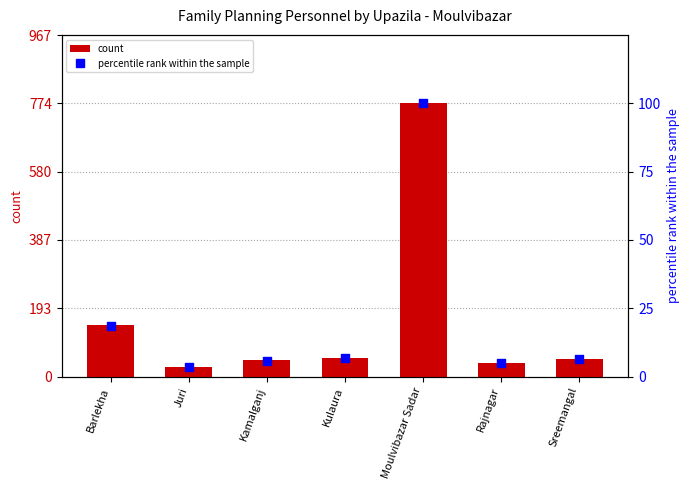

What is the total value across all series at Juri?

31.6